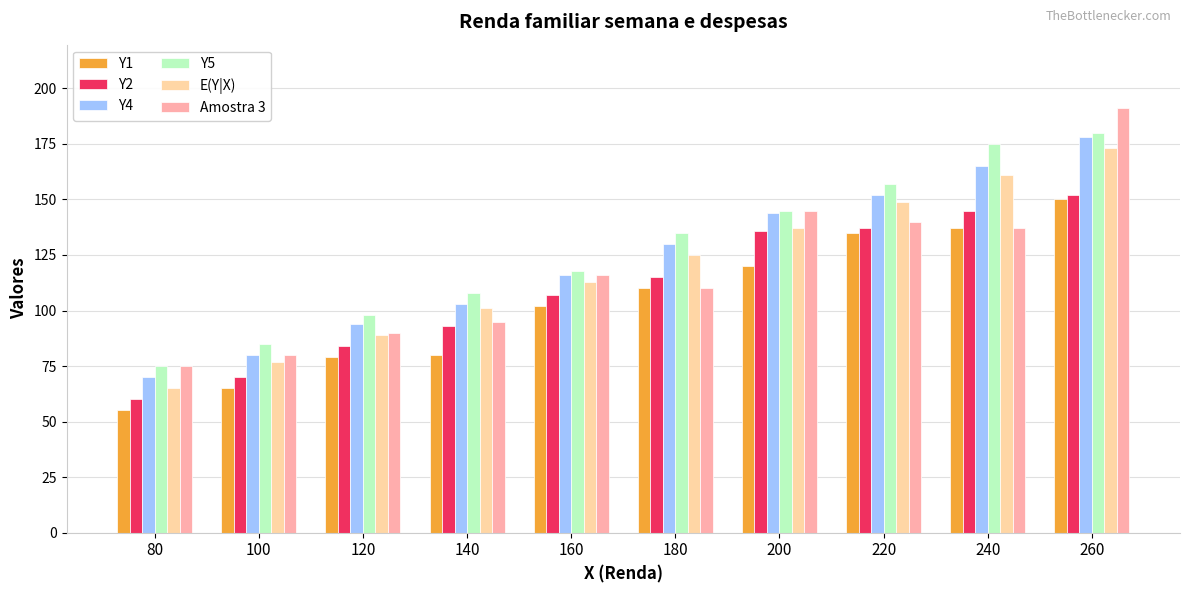

What value does the Y1 series have at 240, to the nearest 5?

135